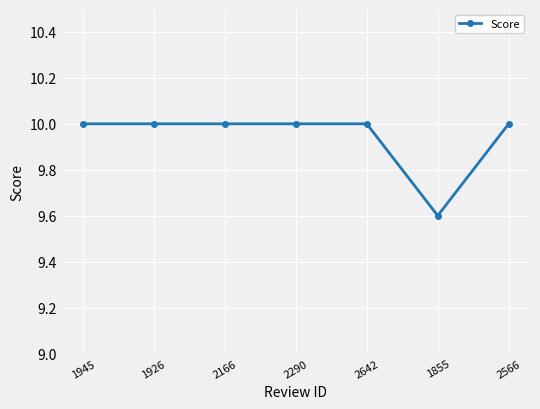

What is the value of the 1st point from the left?

10.0